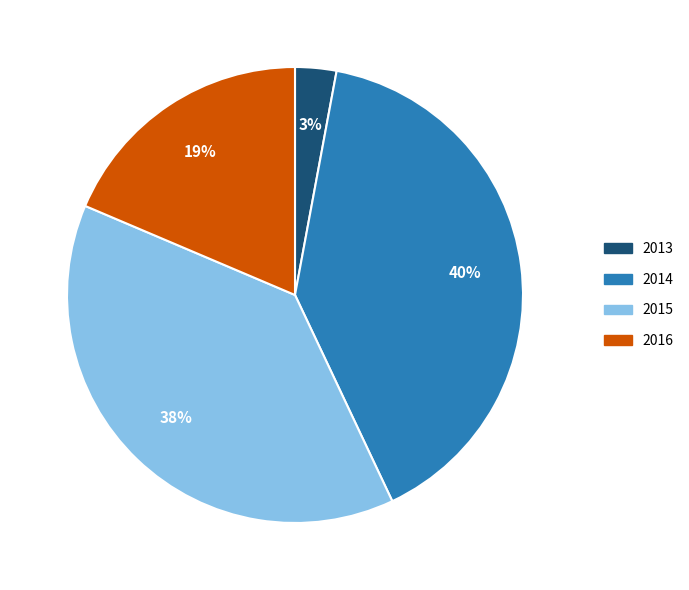

The 2013 slice represents 3% of the pie. True or false?

True